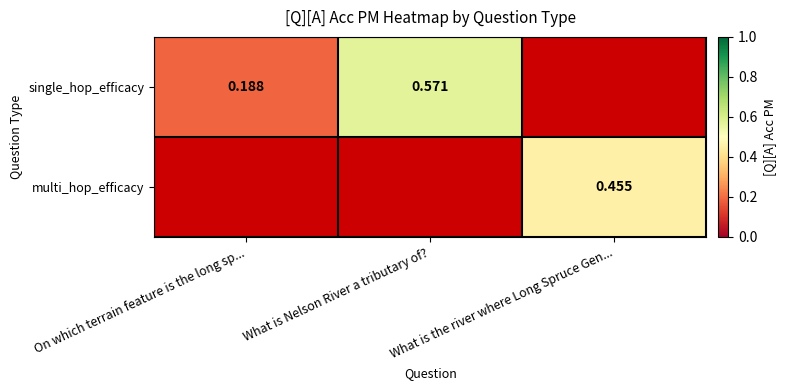

Is the value of single_hop_efficacy at On which terrain feature is the long sp... greater than the value of multi_hop_efficacy at What is the river where Long Spruce Gen...?

No